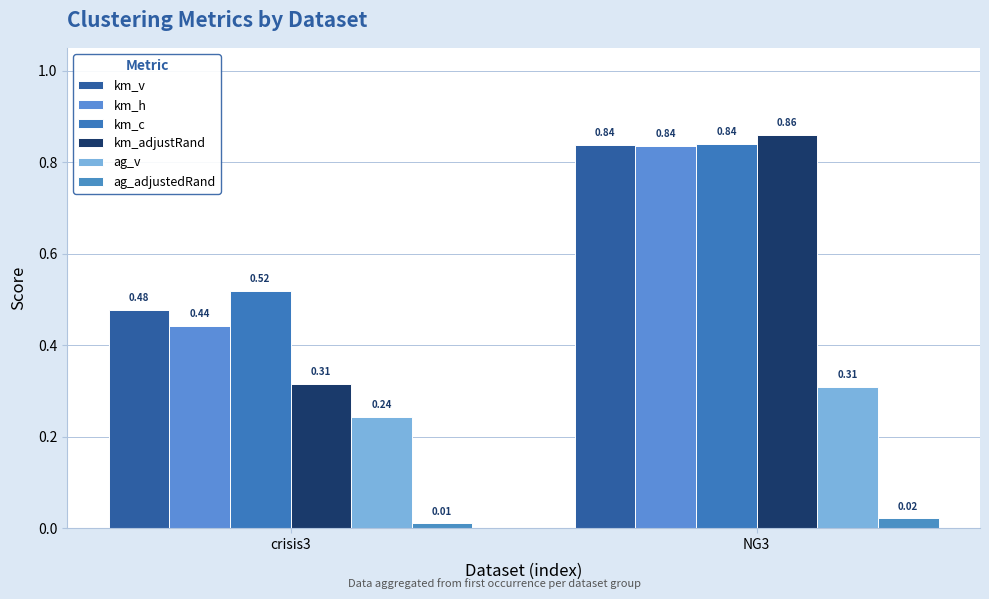

What is the label of the 1st bar from the right?

NG3